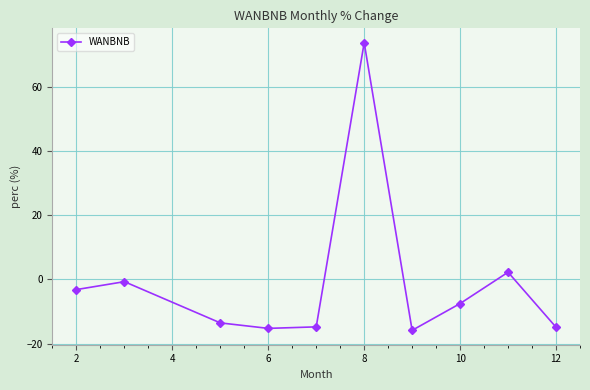

True or false: the data has more than 0 interior local peaks.

True